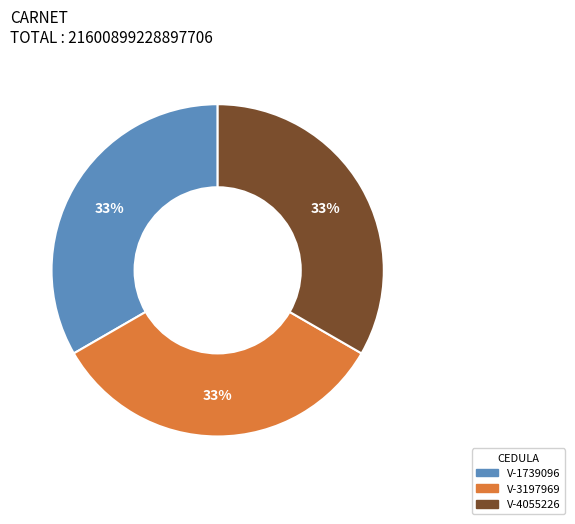

Do V-4055226 and V-3197969 together represent more than half of the pie?

Yes